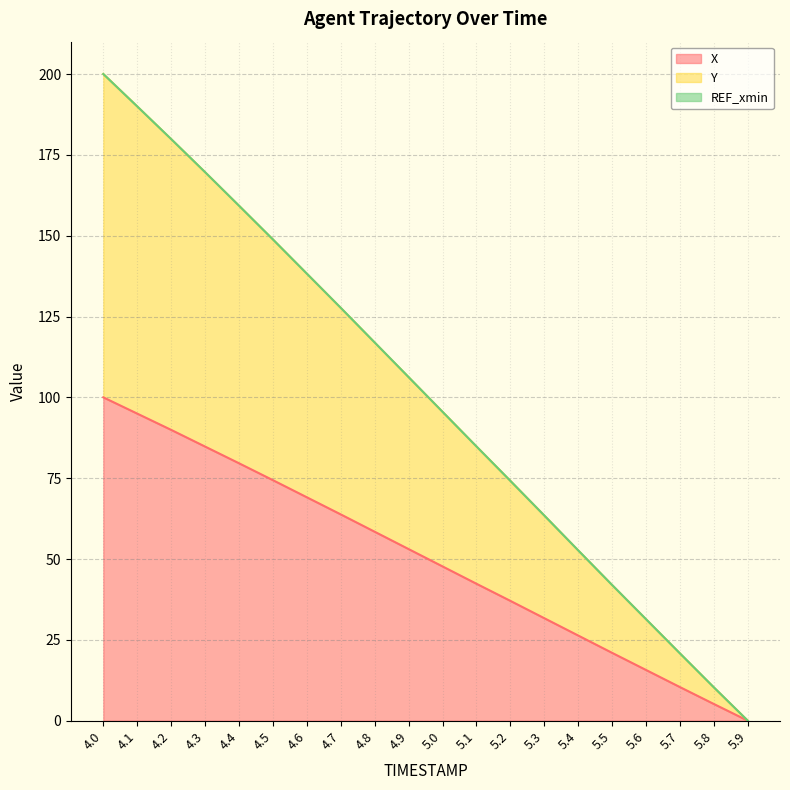

Is the value of X at 5.7 greater than the value of Y at 5.4?

No